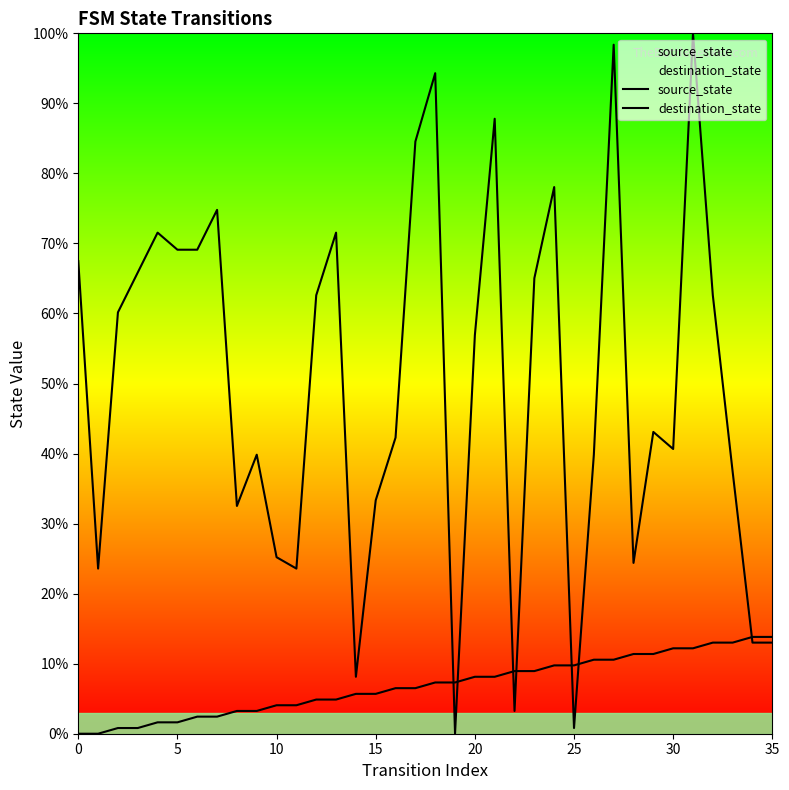

Reading right to left, transcribe all the data shown in this chart.

source_state: 13.8	13.8	13.0	13.0	12.2	12.2	11.4	11.4	10.6	10.6	9.8	9.8	8.9	8.9	8.1	8.1	7.3	7.3	6.5	6.5	5.7	5.7	4.9	4.9	4.1	4.1	3.3	3.3	2.4	2.4	1.6	1.6	0.8	0.8	0.0	0.0
destination_state: 13.0	13.0	37.4	62.6	100.0	40.7	43.1	24.4	98.4	39.8	0.8	78.0	65.0	3.3	87.8	56.9	0.0	94.3	84.6	42.3	33.3	8.1	71.5	62.6	23.6	25.2	39.8	32.5	74.8	69.1	69.1	71.5	65.9	60.2	23.6	67.5